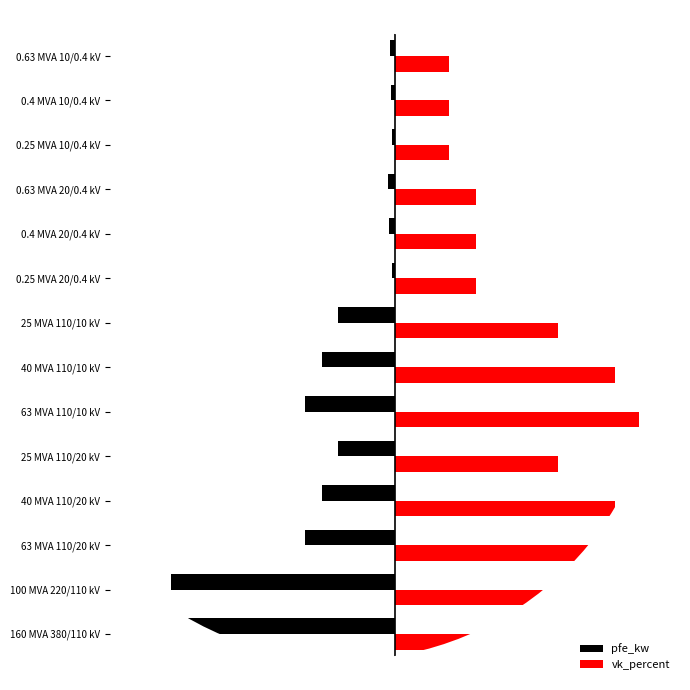

What is the average value of the pfe_kw series?

-16.4